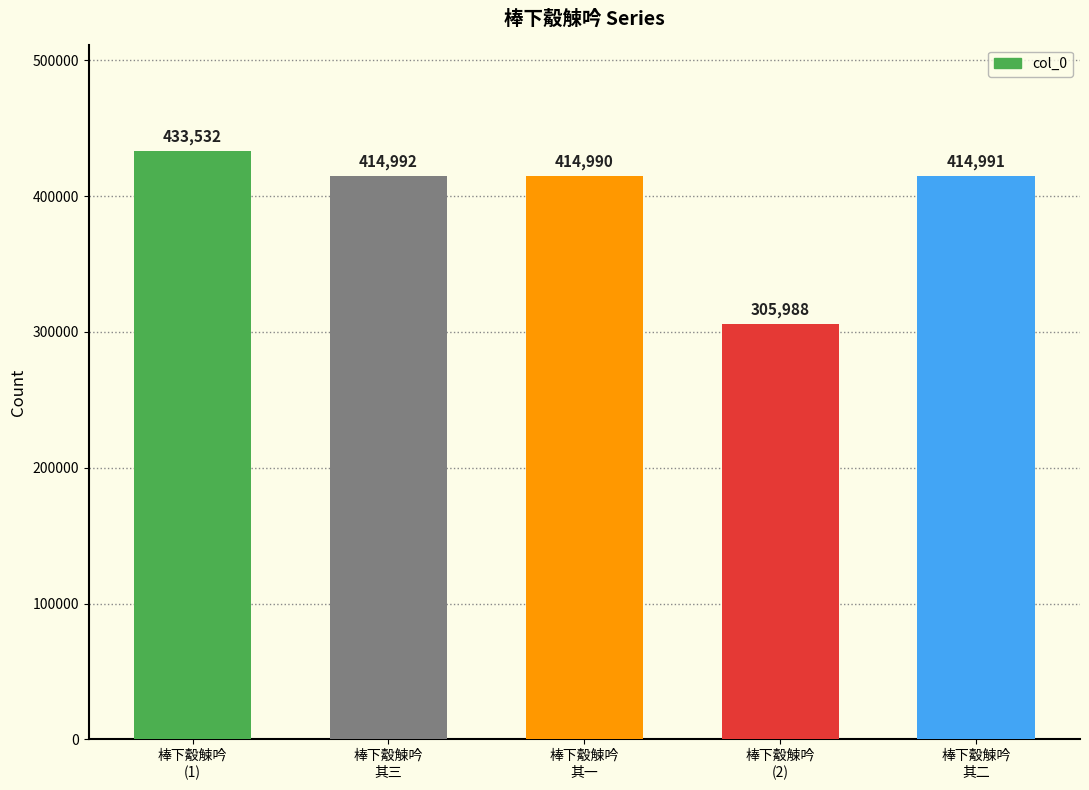

What is the change in value from 棒下觳觫吟
(1) to 棒下觳觫吟
其三?

-18540